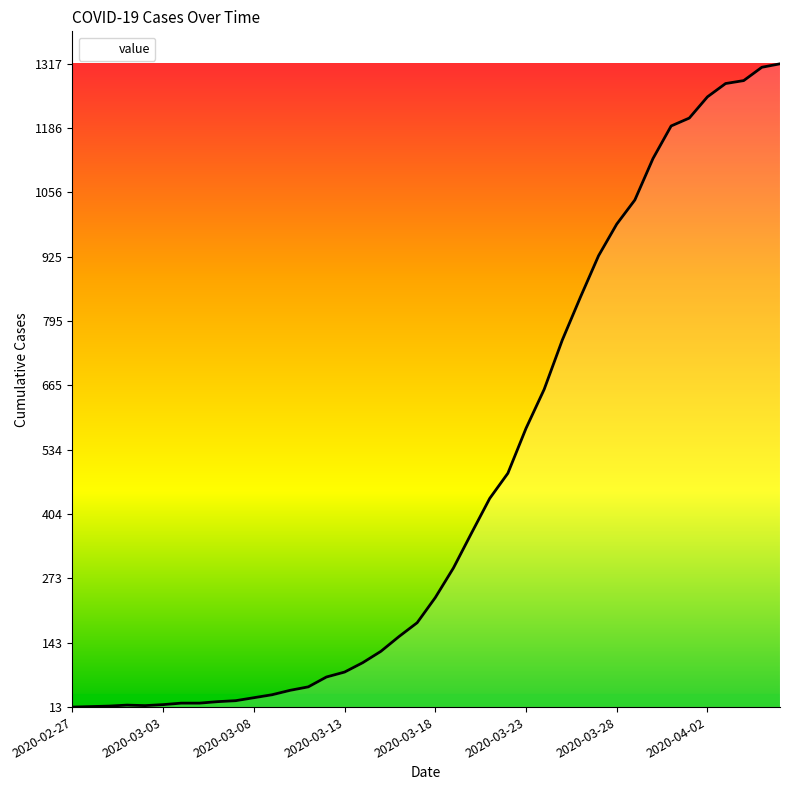

What is the maximum value shown in the chart?

1317